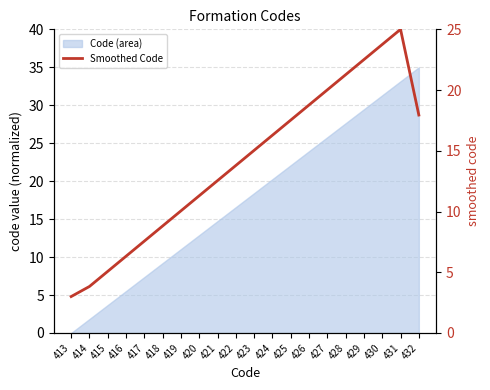

How many lines are shown in the chart?

1